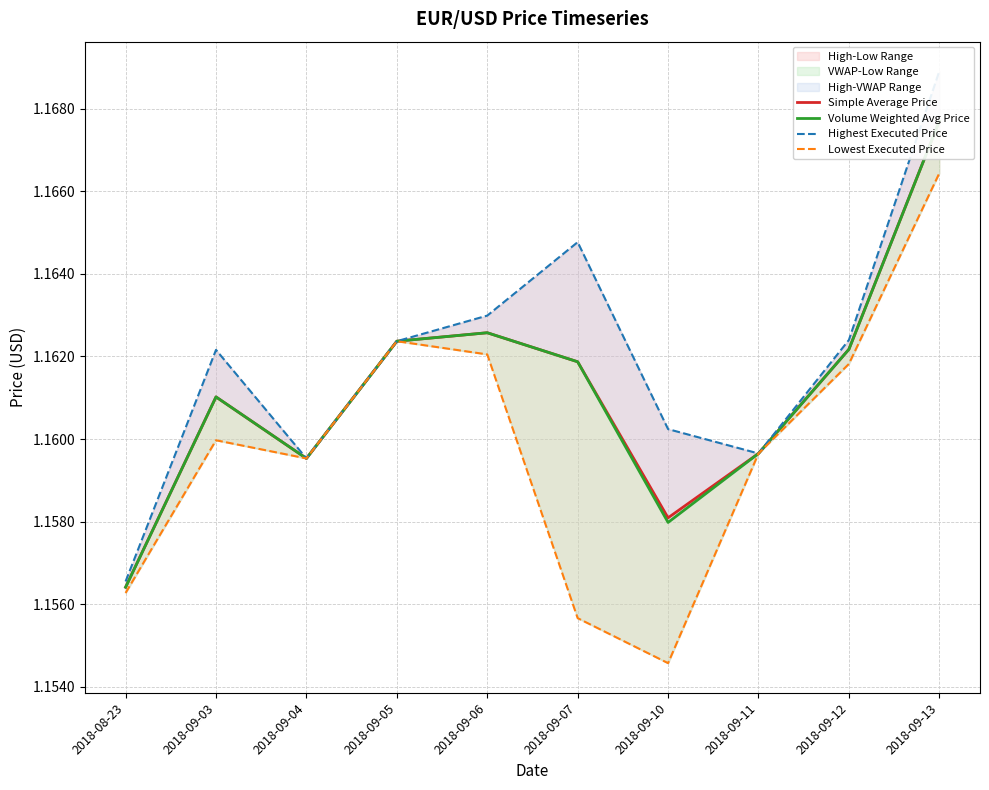

At which label is Simple Average Price closest to 1?

2018-08-23